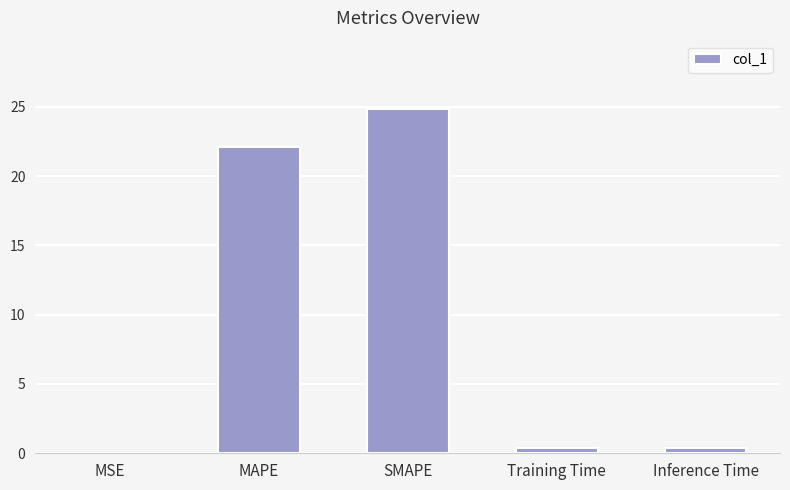

What is the maximum value shown in the chart?

24.8